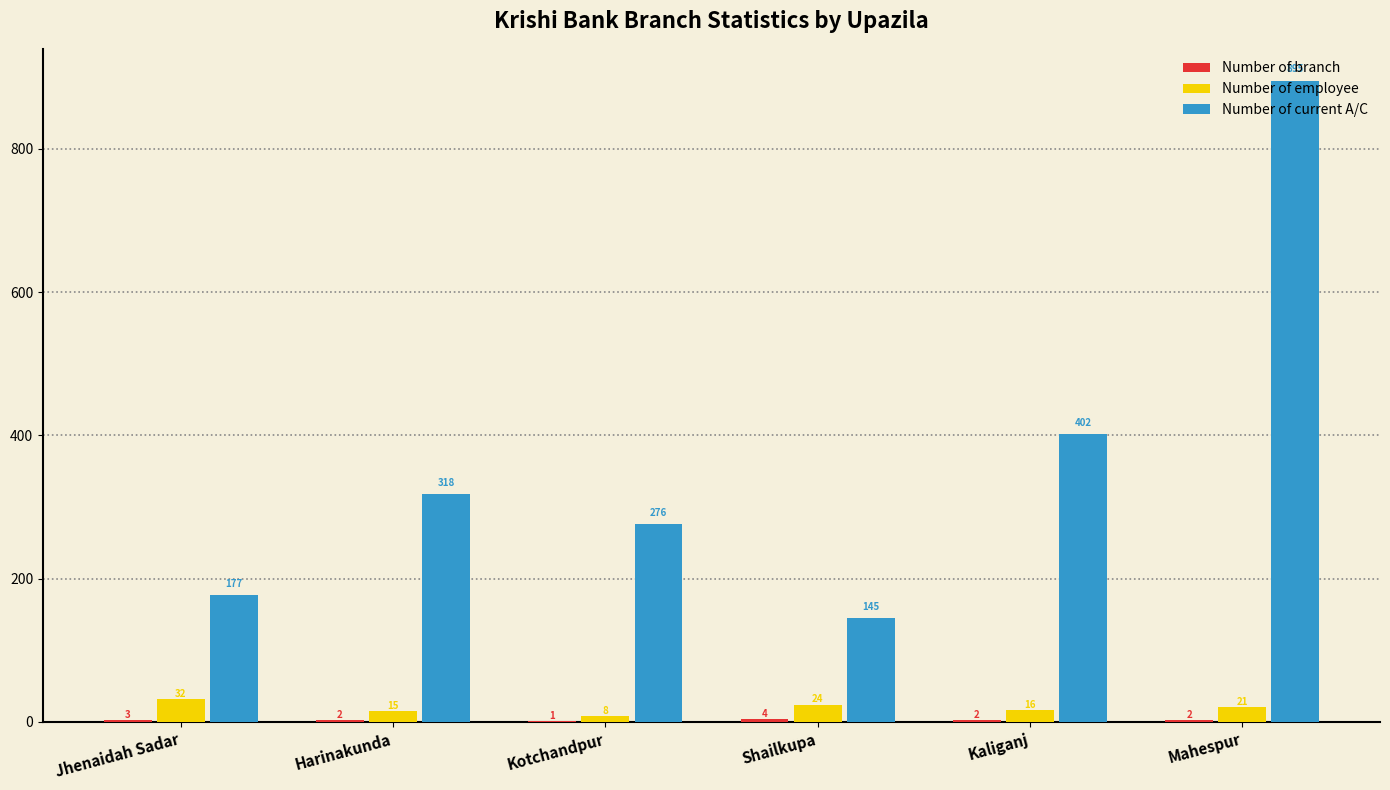

What is the maximum value for Number of employee?

32